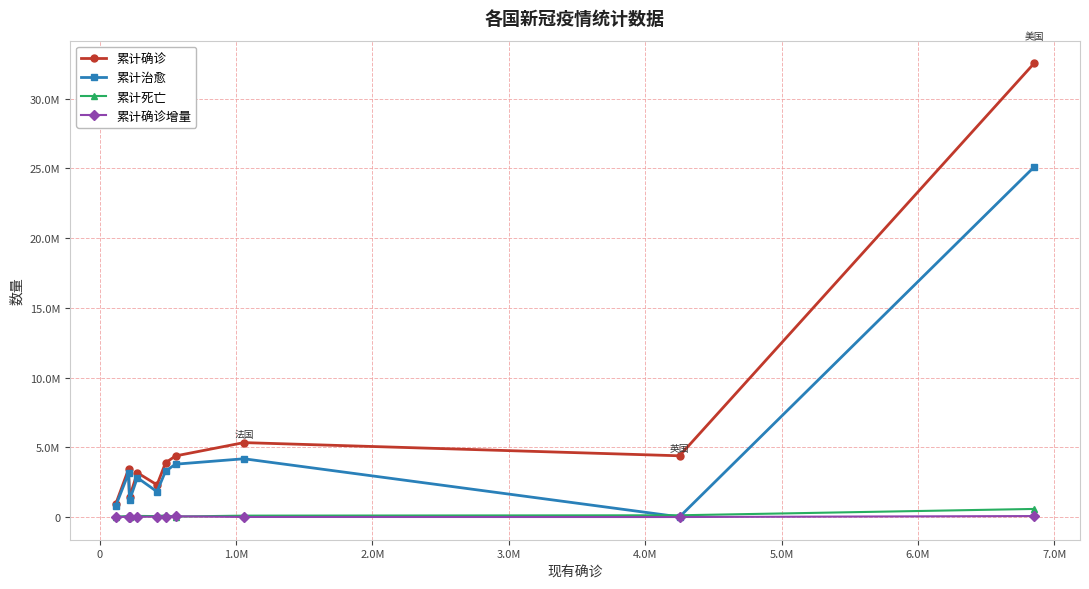

True or false: 累计确诊 and 累计确诊增量 cross at least once.

False